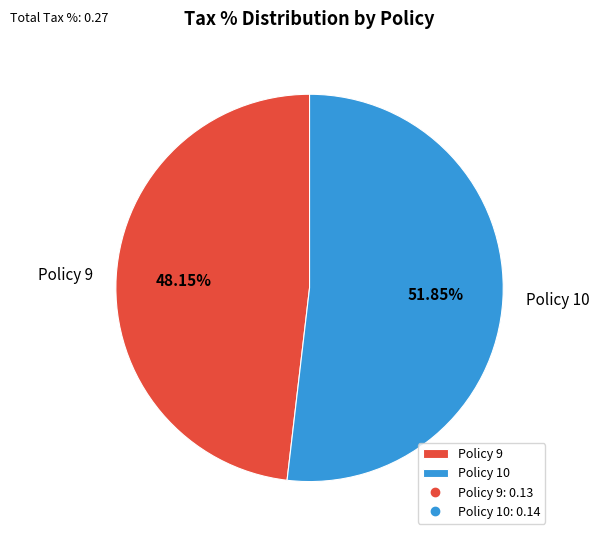

What is the largest slice in the pie chart?

Policy 10